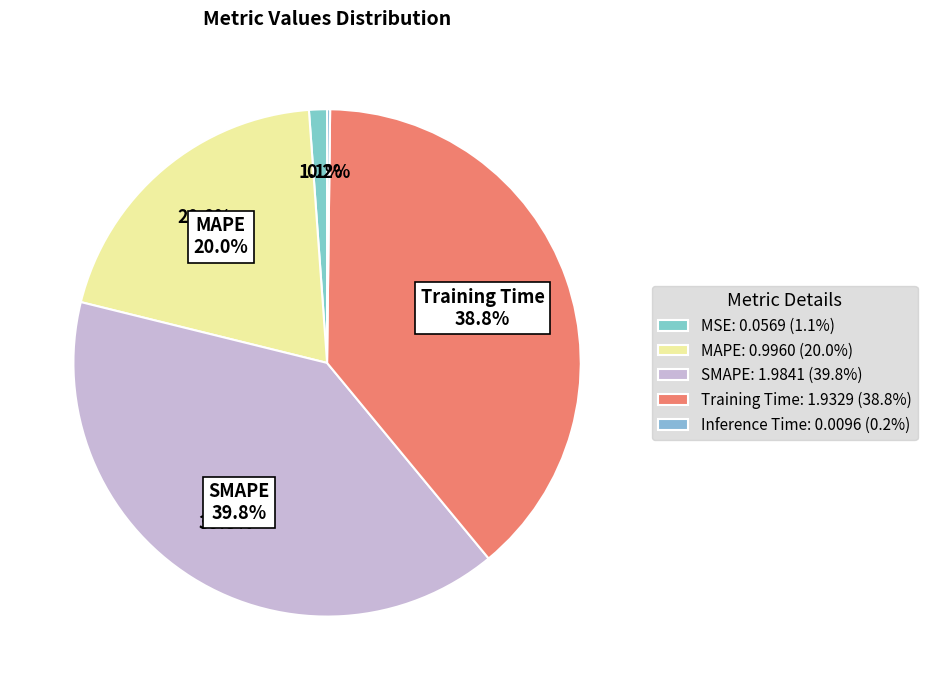

To the nearest percent, what is the average slice percentage?

20%